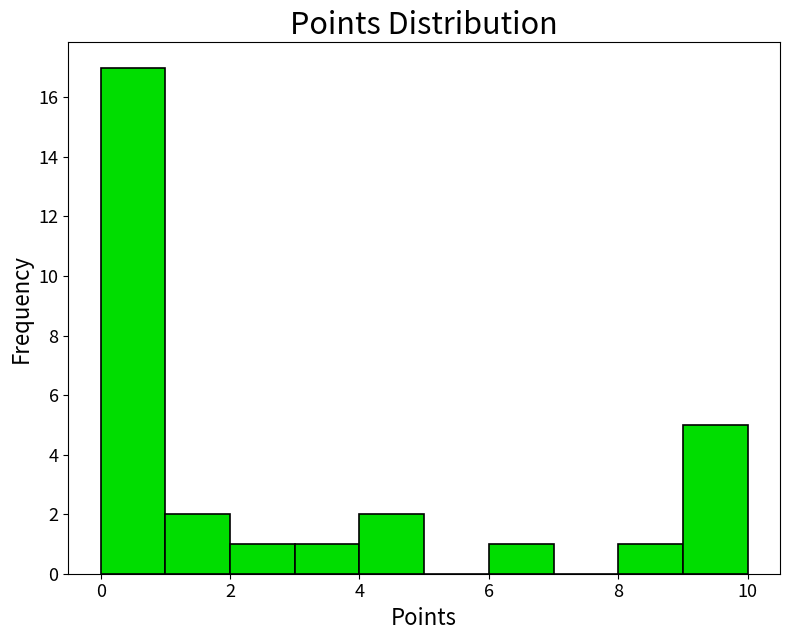

Reading left to right, transcribe this chart: for each bar, give the range it covers on the x-axis and its height. The values are not printed on the chart, so give them approximately, as read against the axis.

0 to 1: 17
1 to 2: 2
2 to 3: 1
3 to 4: 1
4 to 5: 2
5 to 6: 0
6 to 7: 1
7 to 8: 0
8 to 9: 1
9 to 10: 5